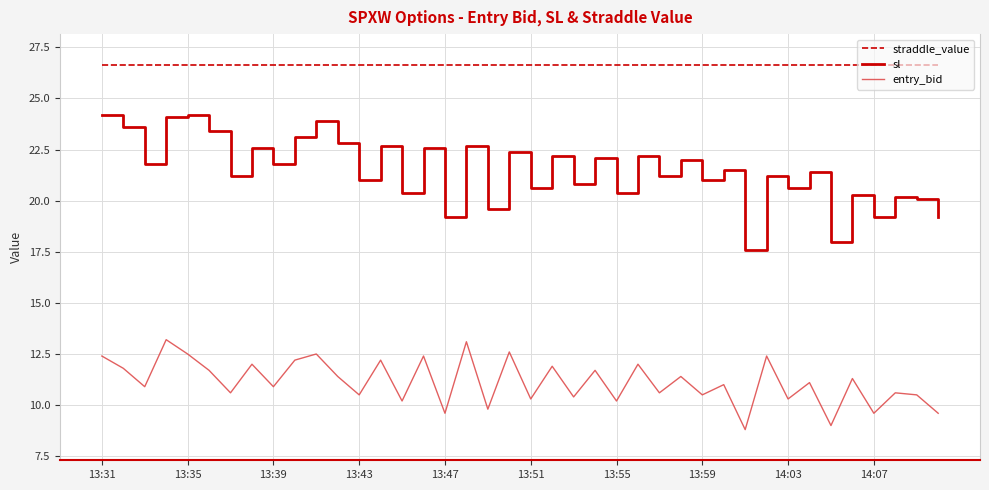

Count the number of categories in the chart.

40